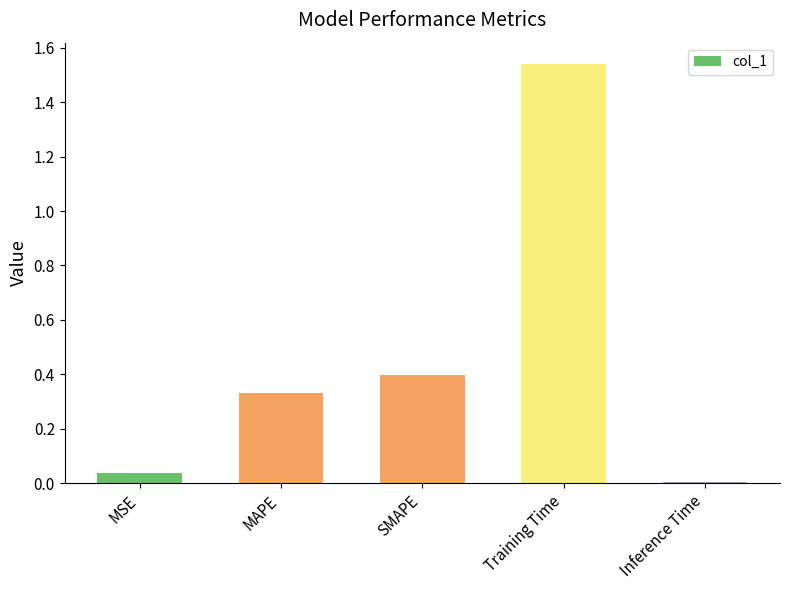

What is the change in value from SMAPE to Inference Time?

-0.4